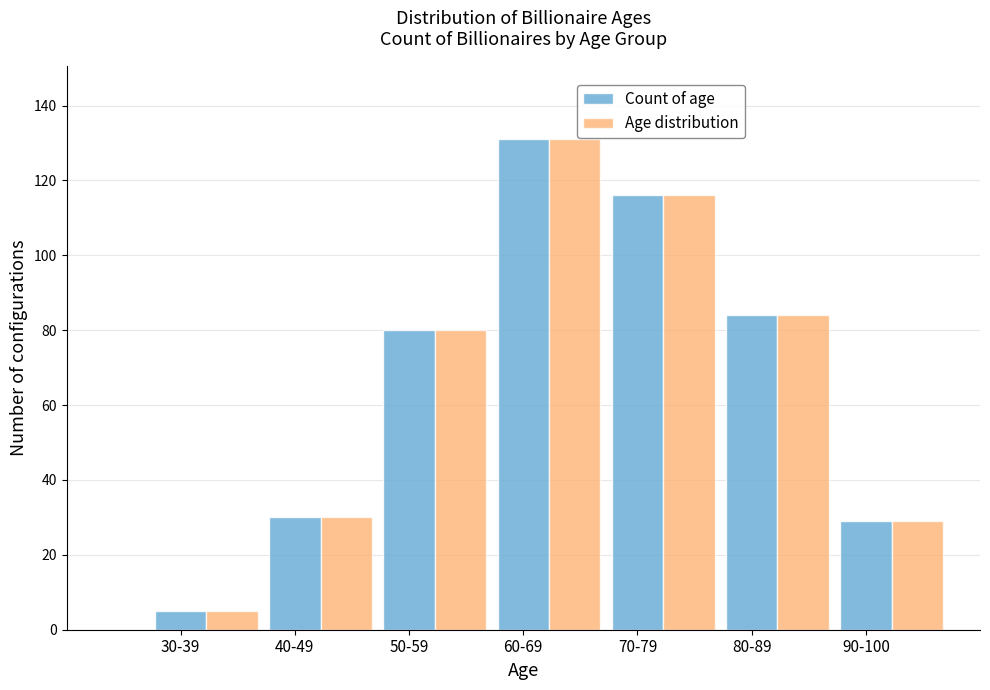

The Count of age series shows 29 at 90-100. True or false?

True